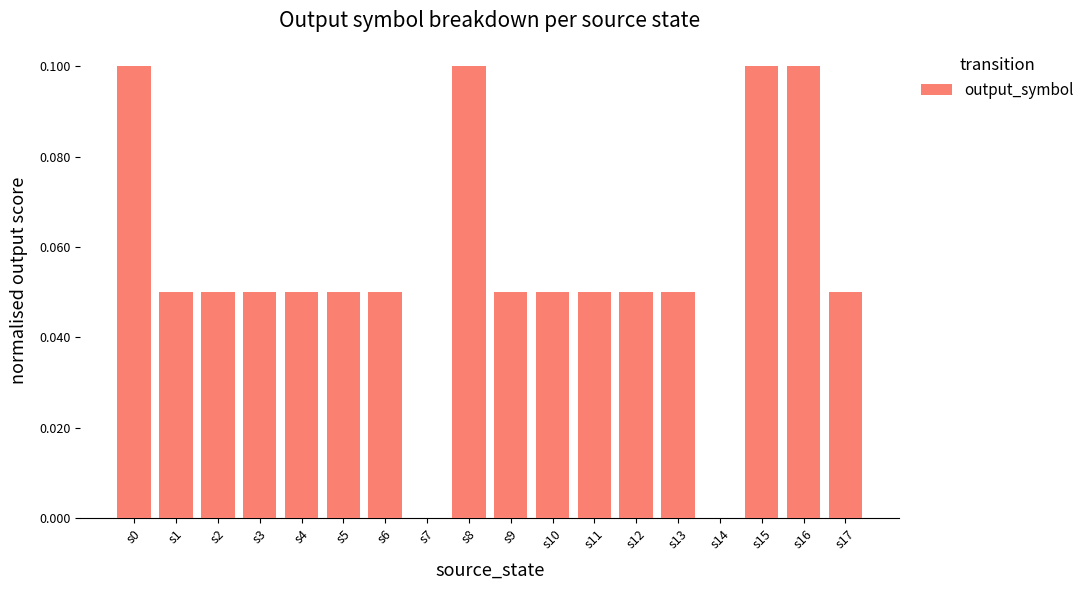

The value at s11 is 0.0. True or false?

False